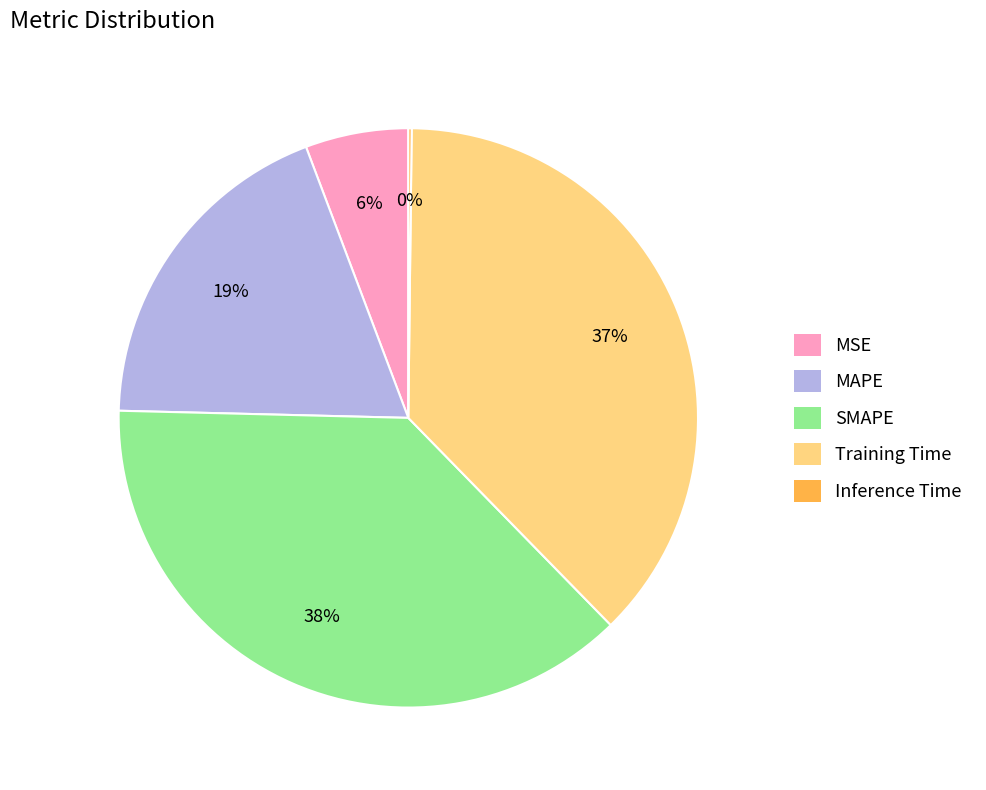

True or false: Training Time accounts for 23% of the total.

False